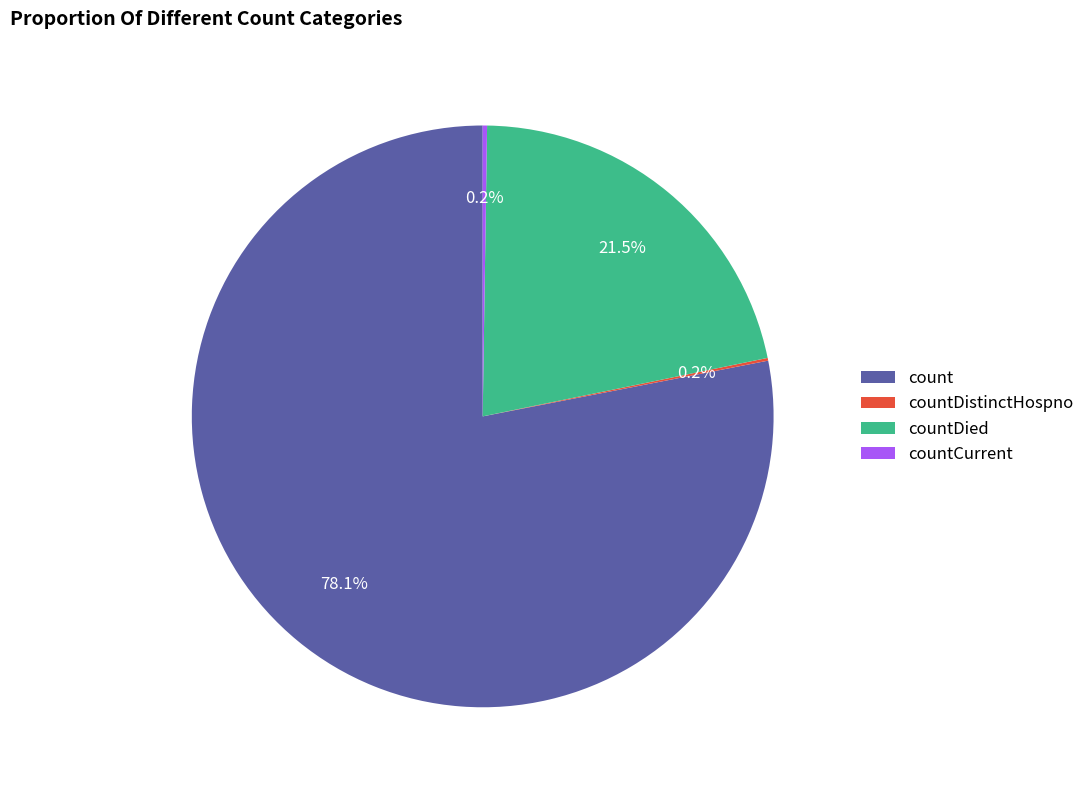

Is it true that count is 78% of the pie?

True